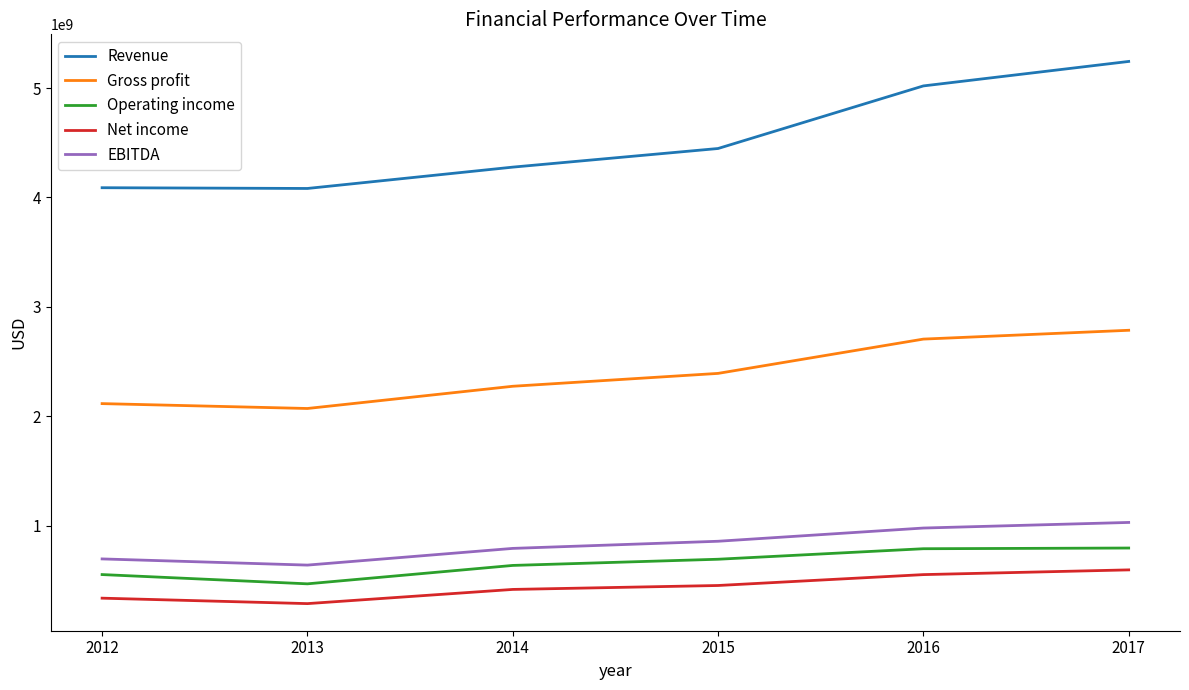

What is the average value of the Operating income series?

654777000